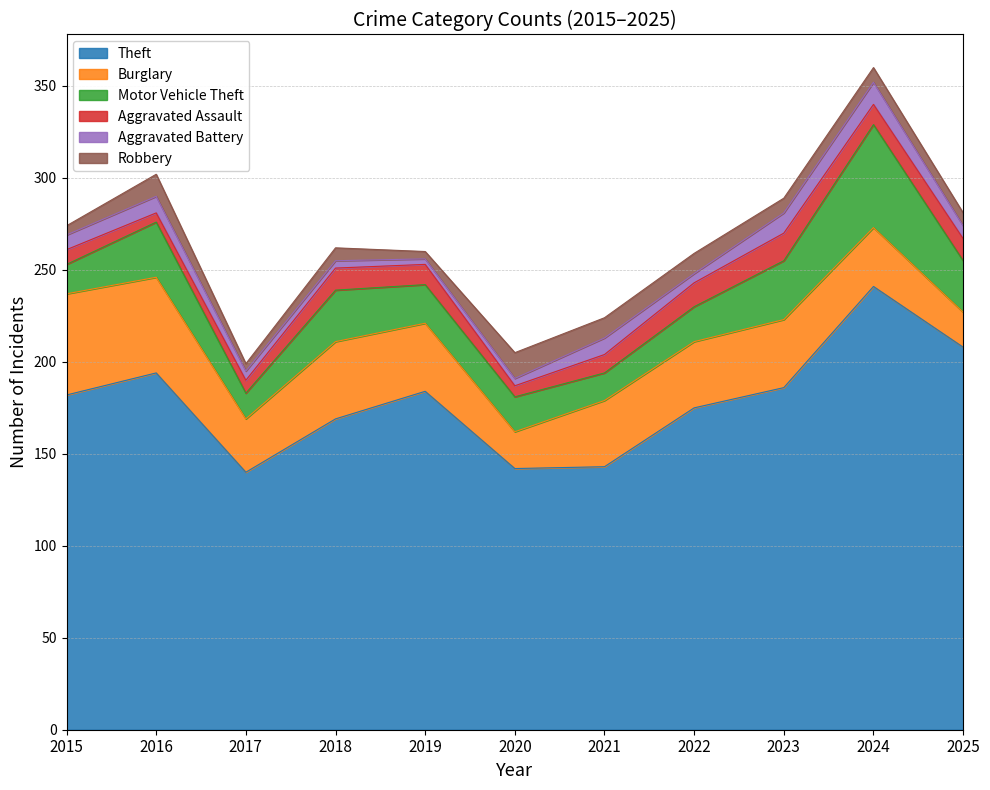

True or false: Robbery and Theft intersect in this chart.

False